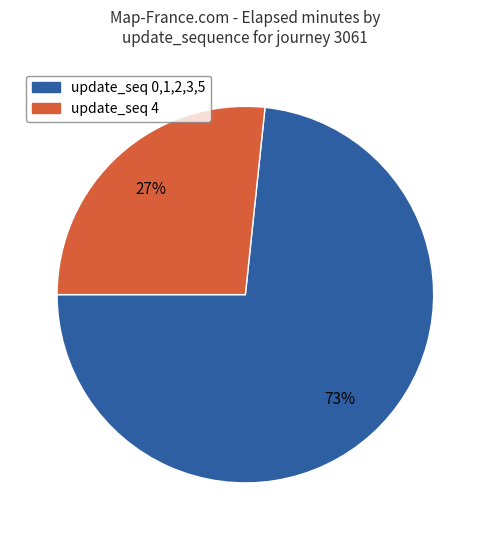

To the nearest percent, what portion does update_seq 4 represent?

27%